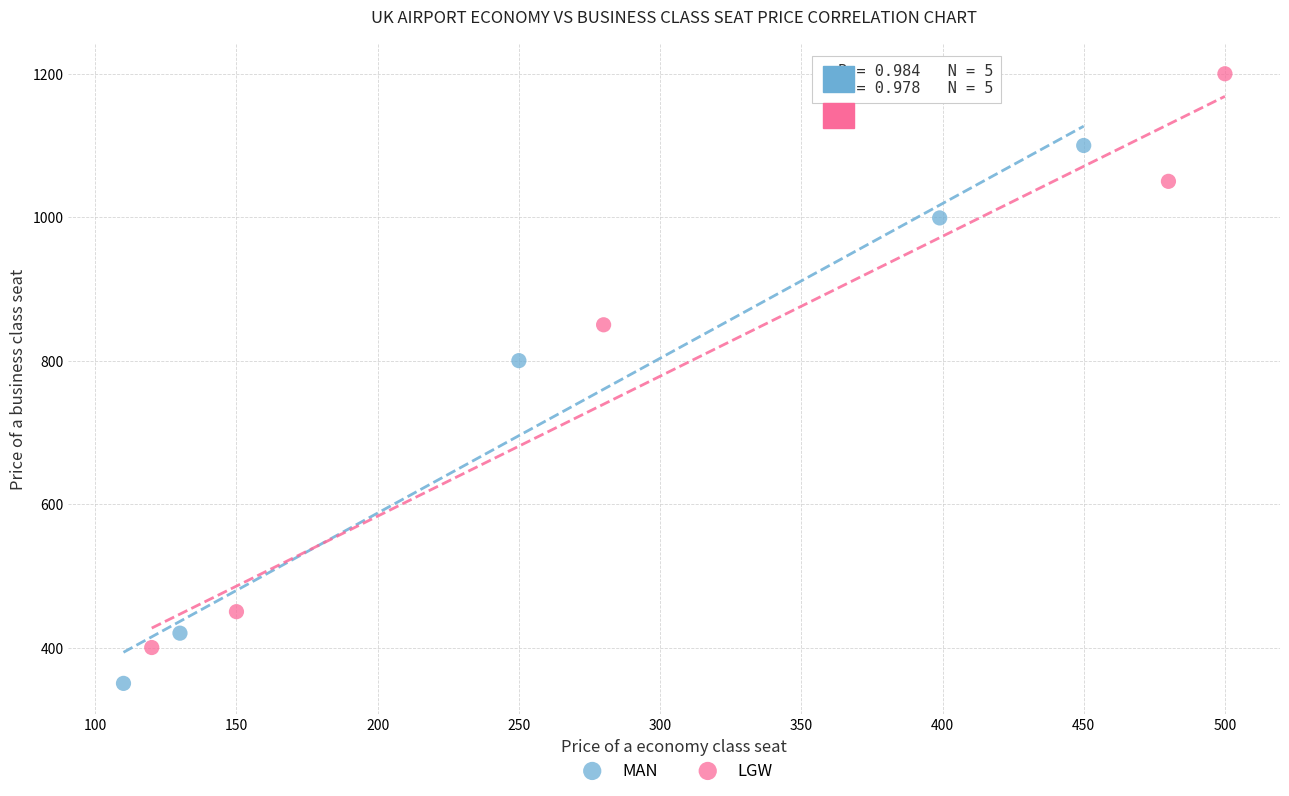

Which series reaches the minimum Y coordinate?

MAN